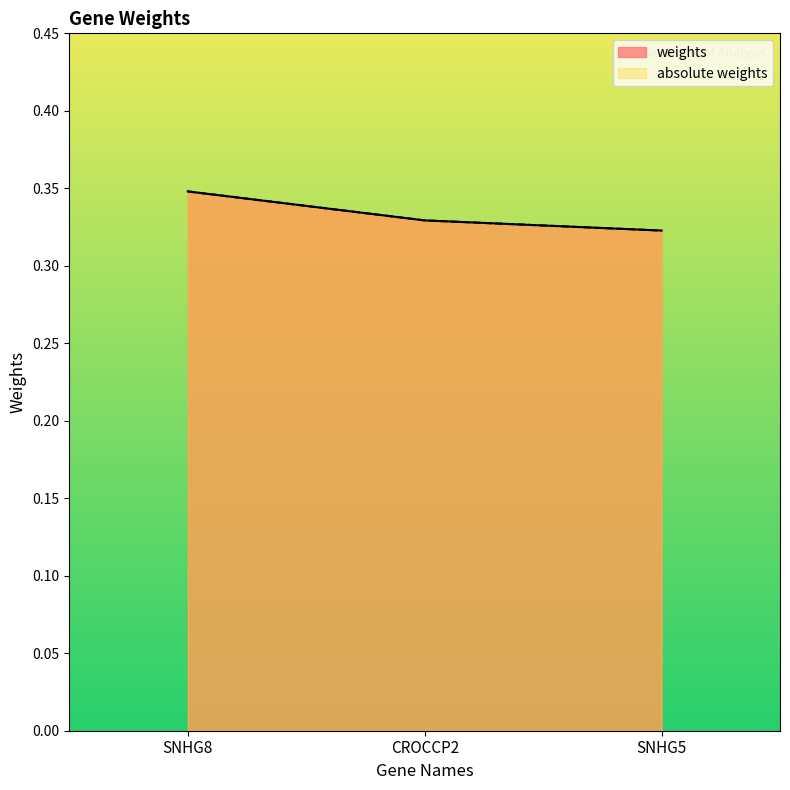

What position from the right is CROCCP2?

2